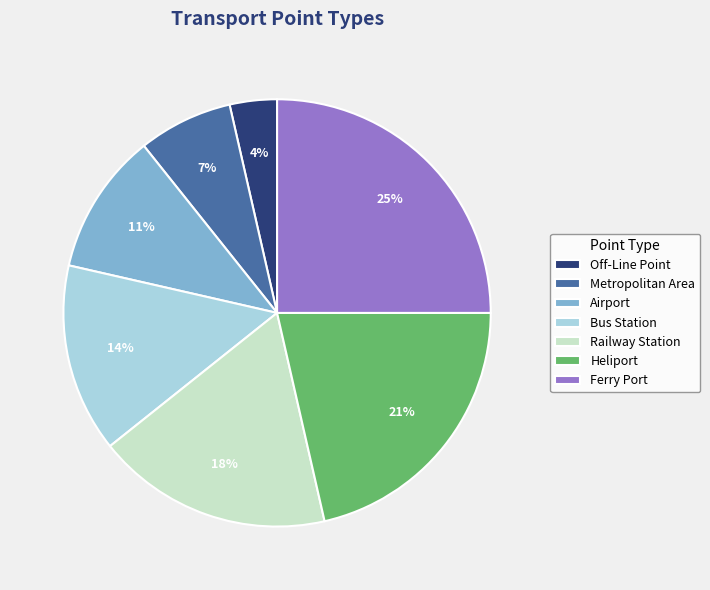

Which slice is the smallest?

Off-Line Point